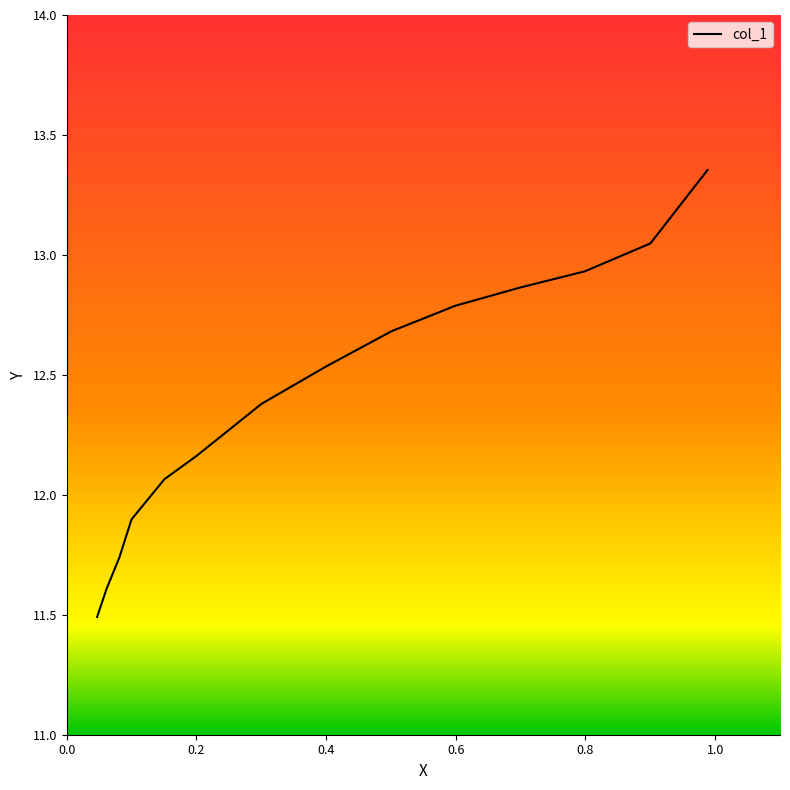

At which label is the value closest to 12?

0.1508